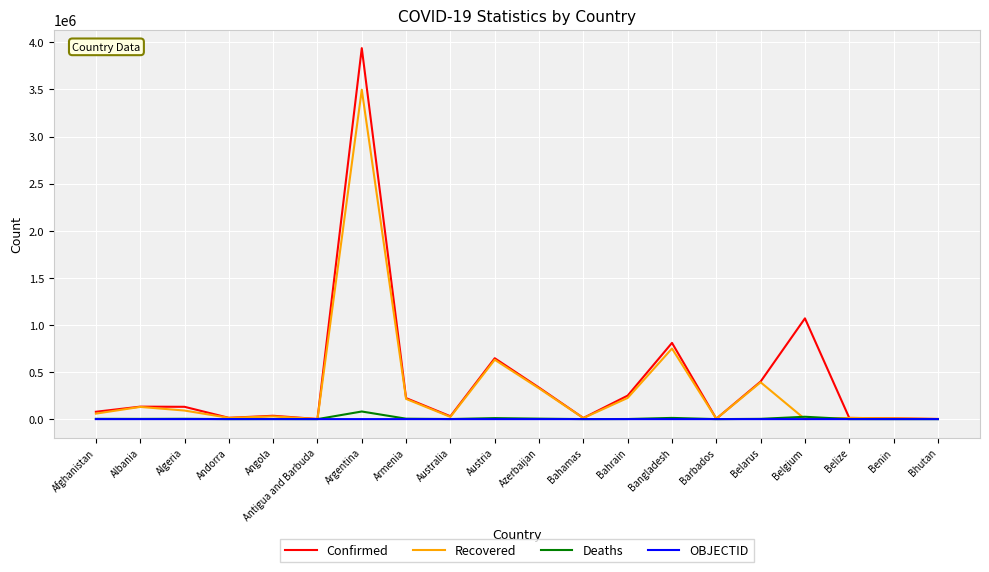

True or false: Deaths has more than 1 interior local peaks.

True